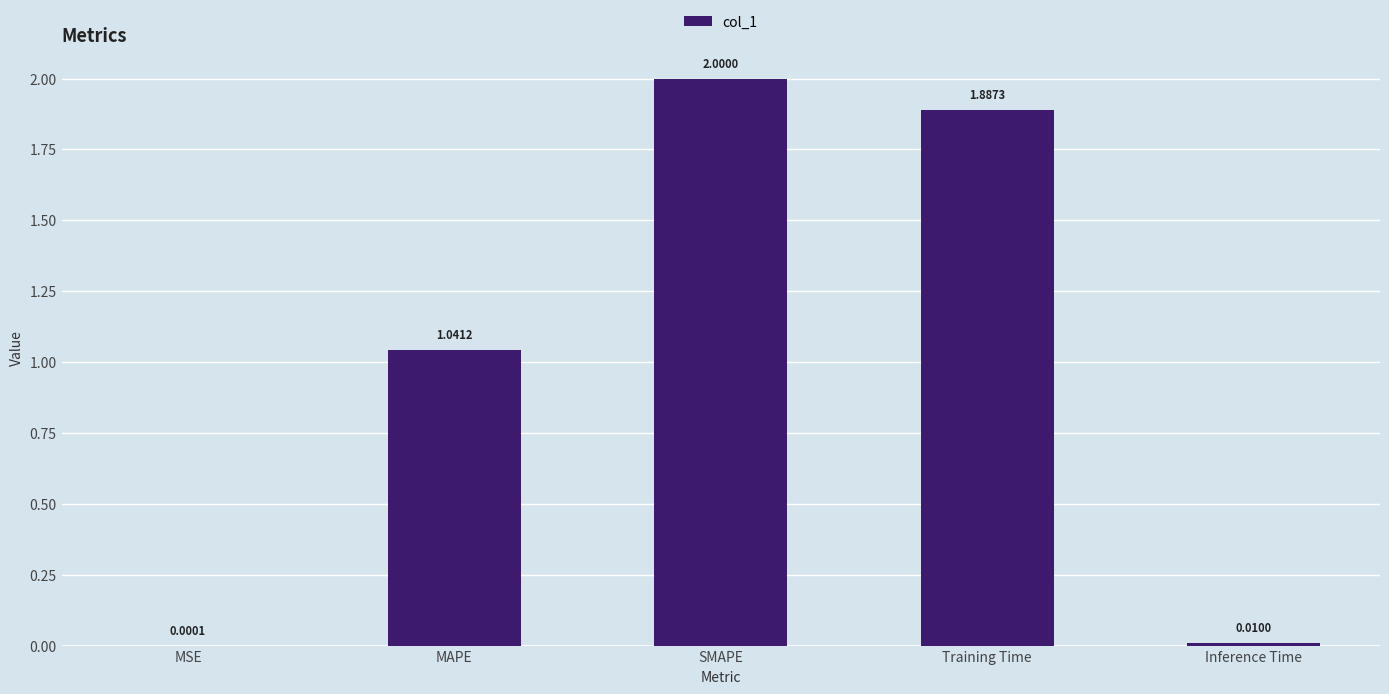

What is the sum of all values?

4.9